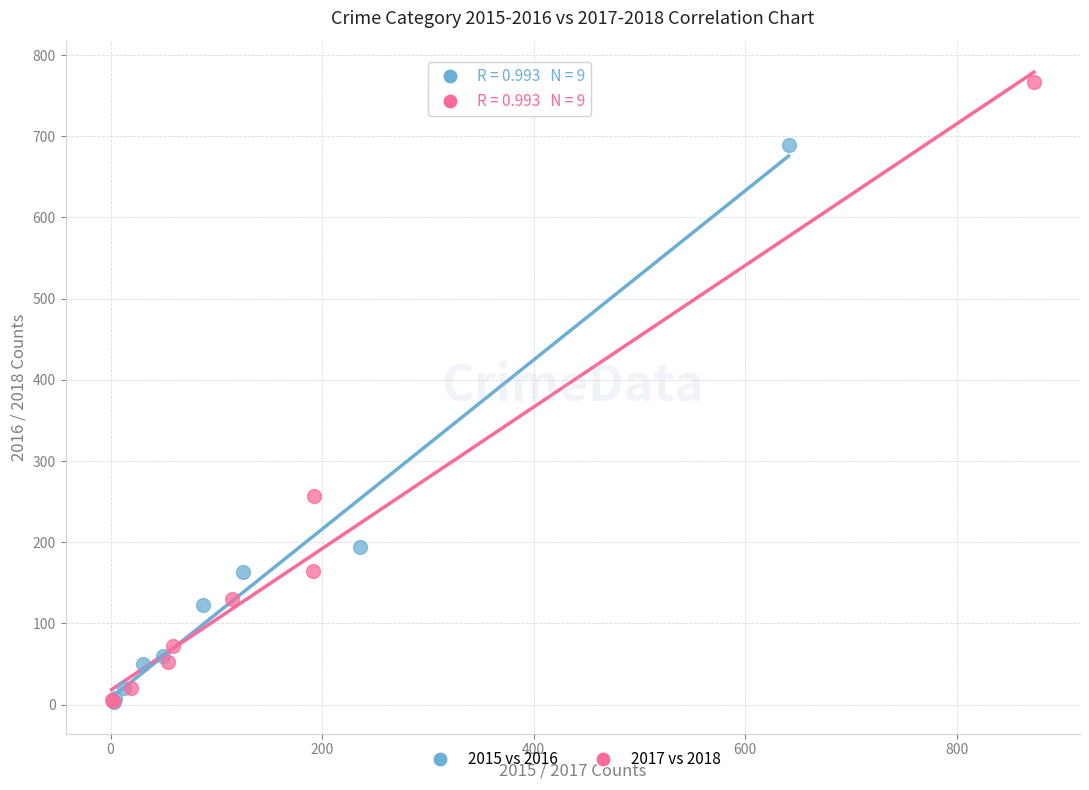

Which series reaches the maximum Y coordinate?

2017 vs 2018